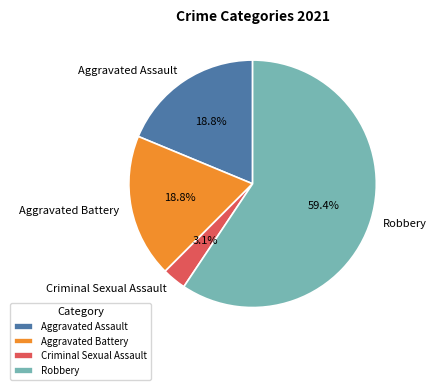

Is there any slice that represents more than half of the pie?

Yes